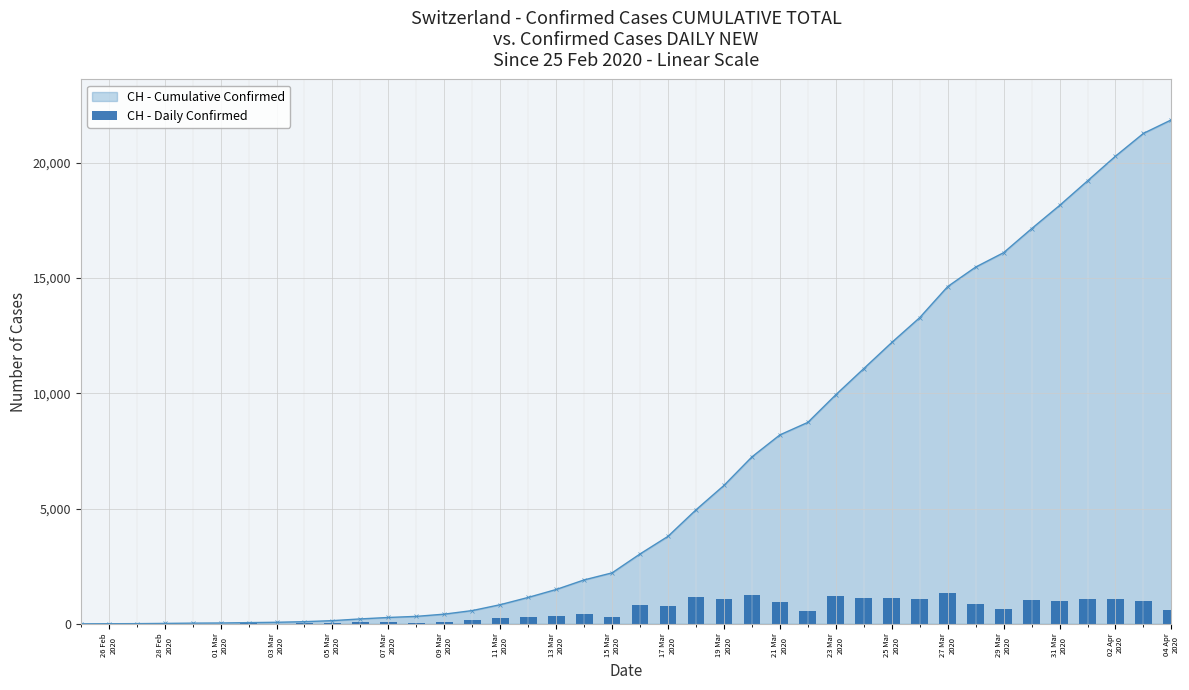

Which has a higher value, 09 Mar 2020 or 19 Mar 2020?

19 Mar 2020